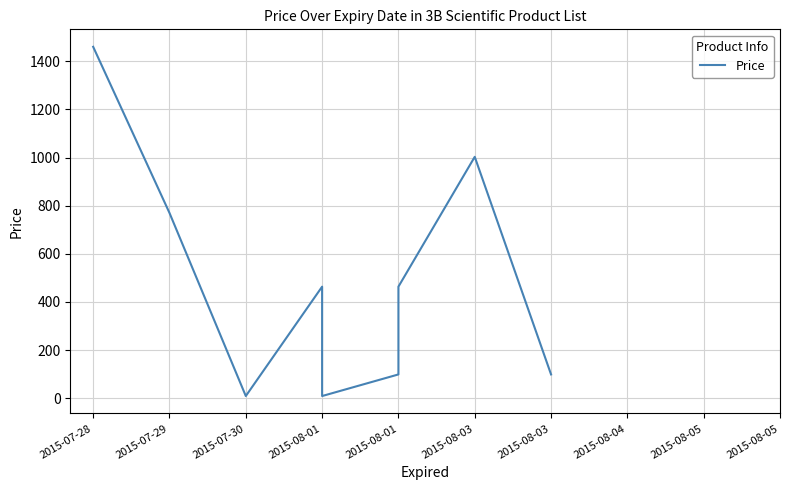

What is the label of the 5th point from the left?

2015-08-01